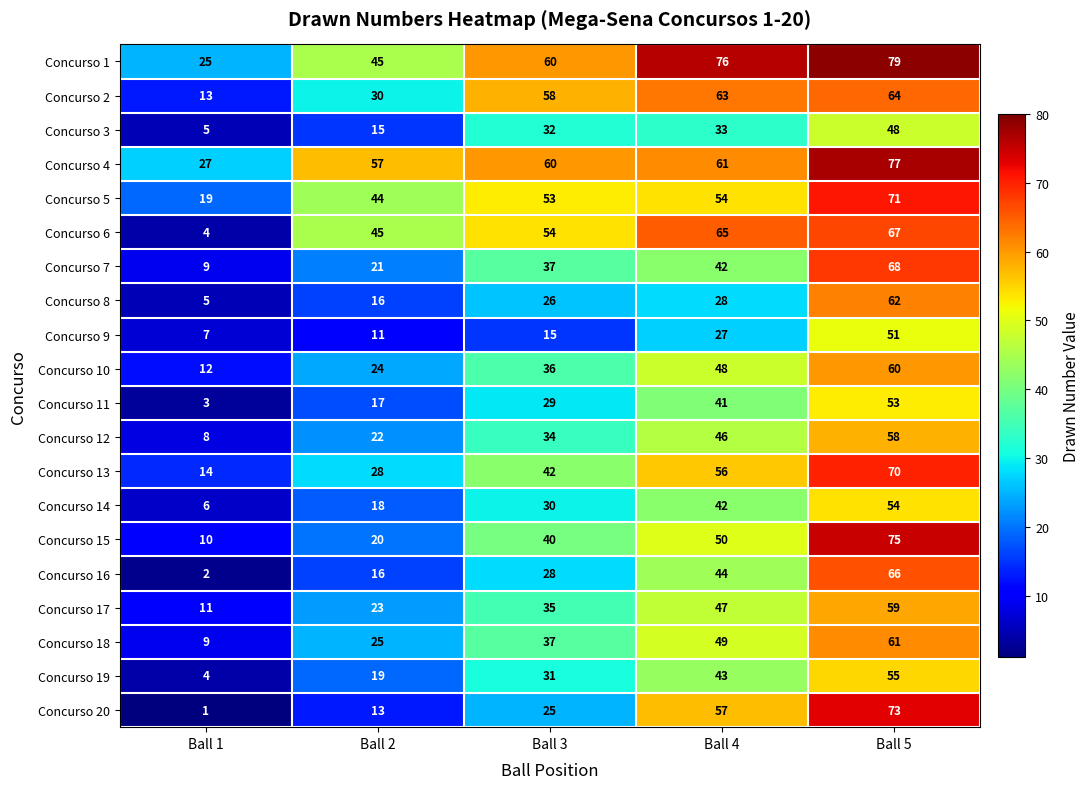

What is the difference between the Concurso 13 values at Ball 5 and Ball 1?

56